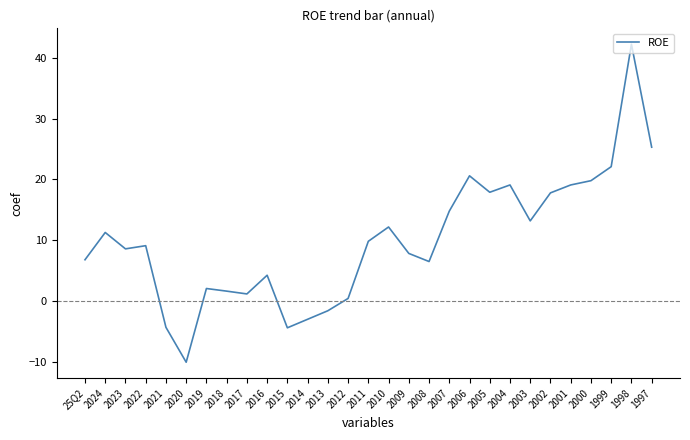

True or false: the data has more than 1 interior local peaks.

True